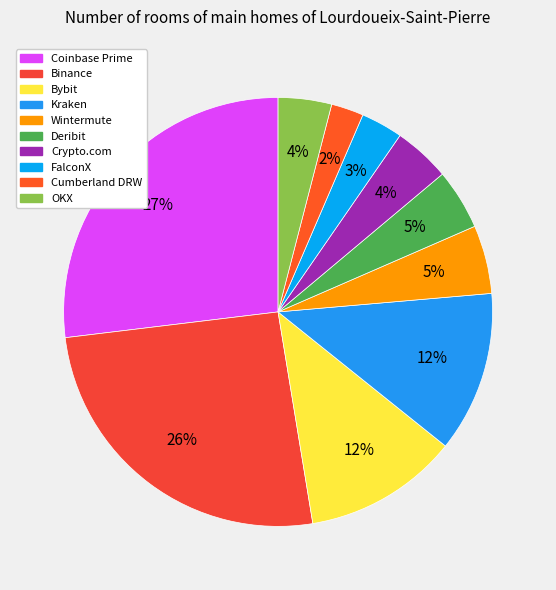

Does Cumberland DRW represent more than half of the total?

No